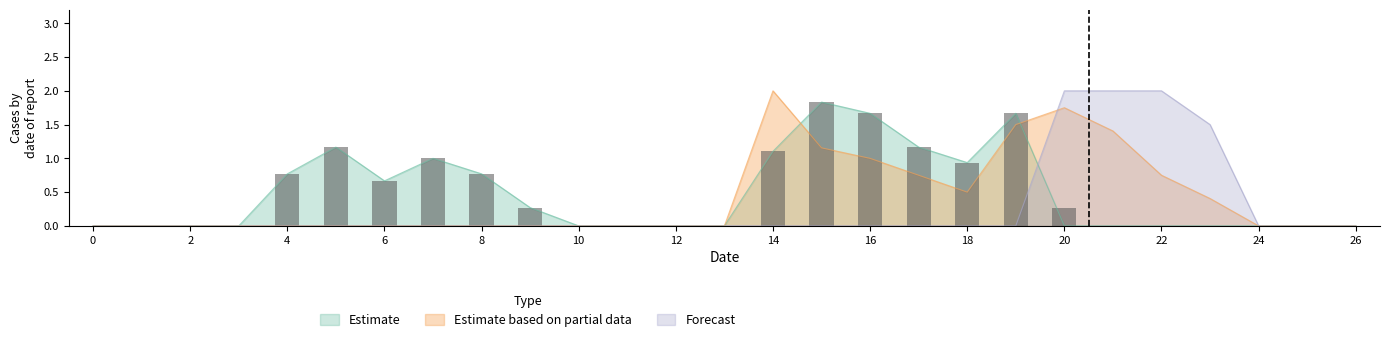

What is the maximum value shown in the chart?

2.0